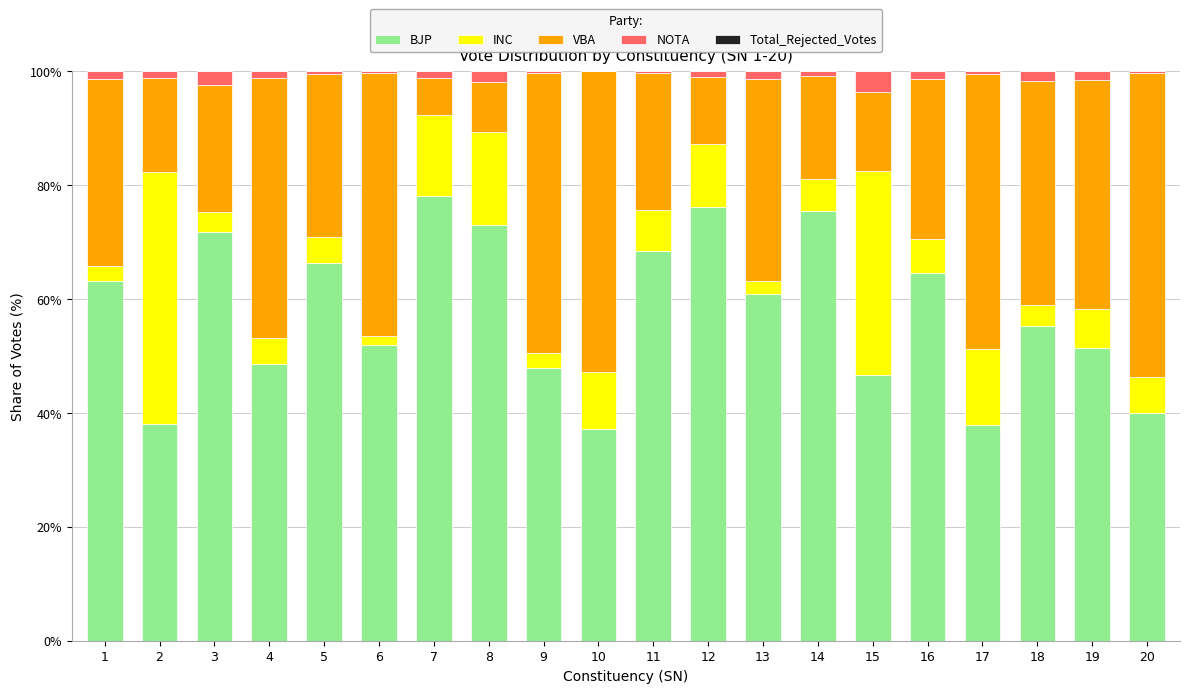

What is the maximum value for BJP?

78.1